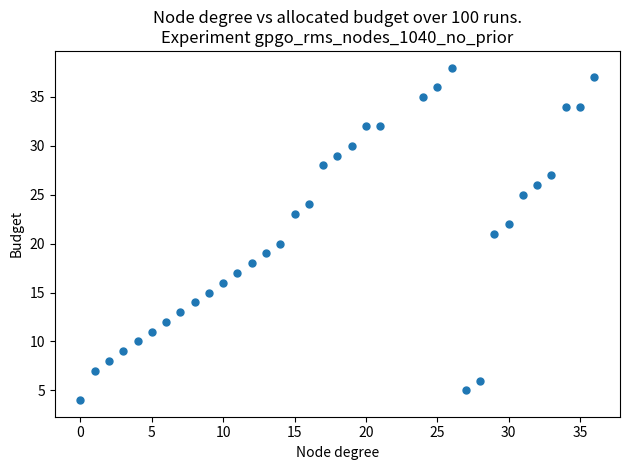

What is the range of X values (max minus min)?

36